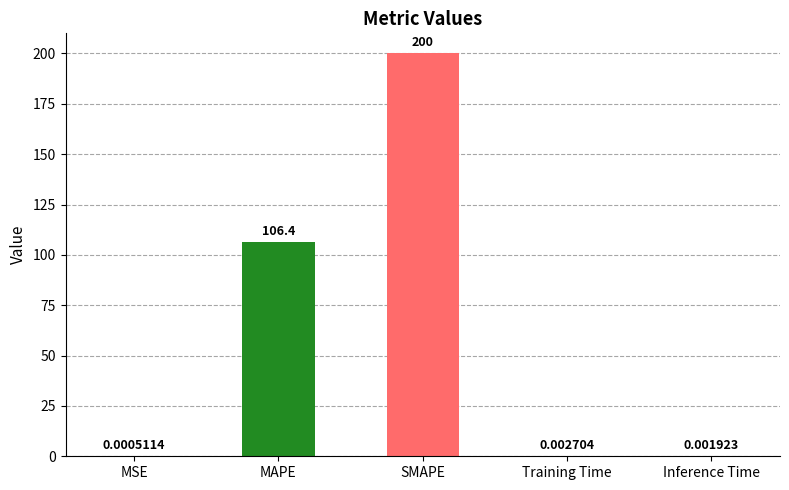

At which category does the chart reach its peak across all series?

SMAPE